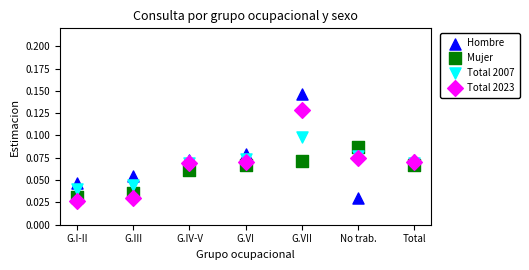

What are all the series names shown in the legend?

Hombre, Mujer, Total 2007, Total 2023